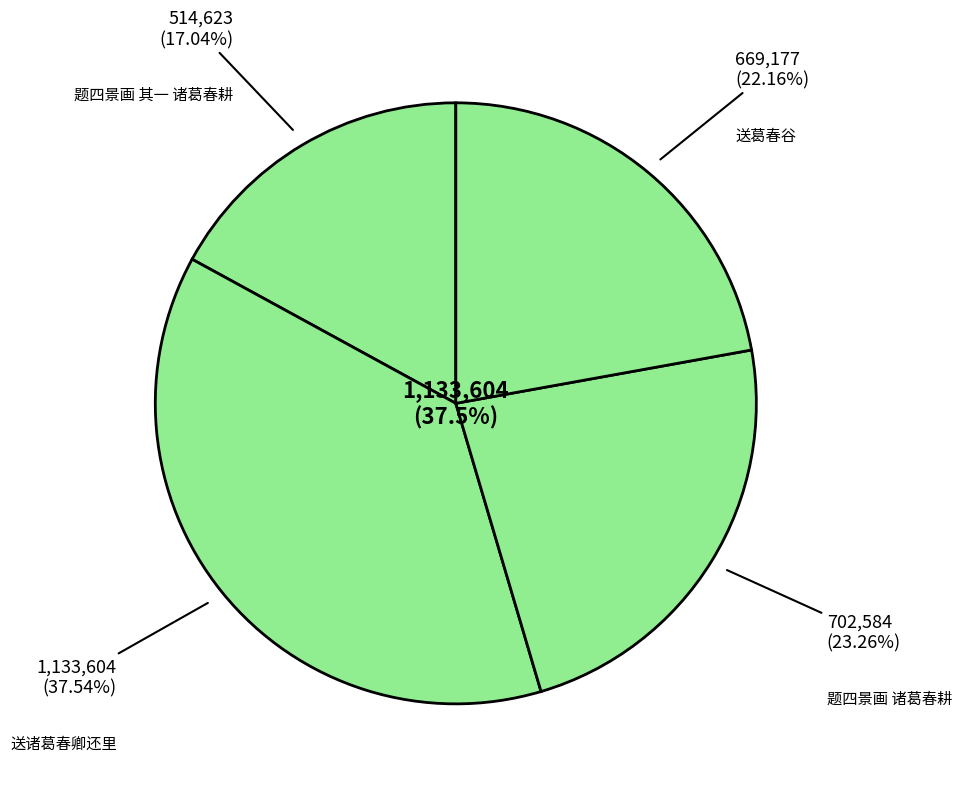

How many slices are in this pie chart?

4